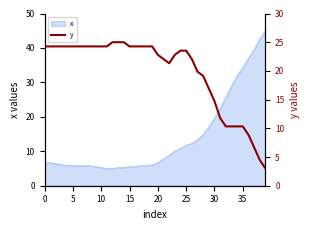

What is the maximum value shown in the chart?

25.0